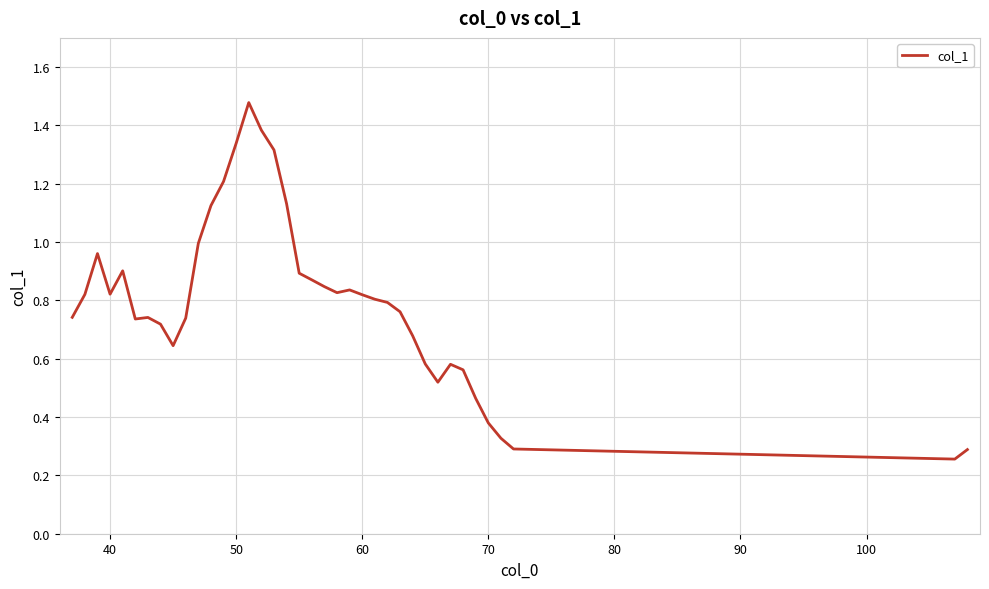

What is the difference between the maximum and minimum values?

1.2